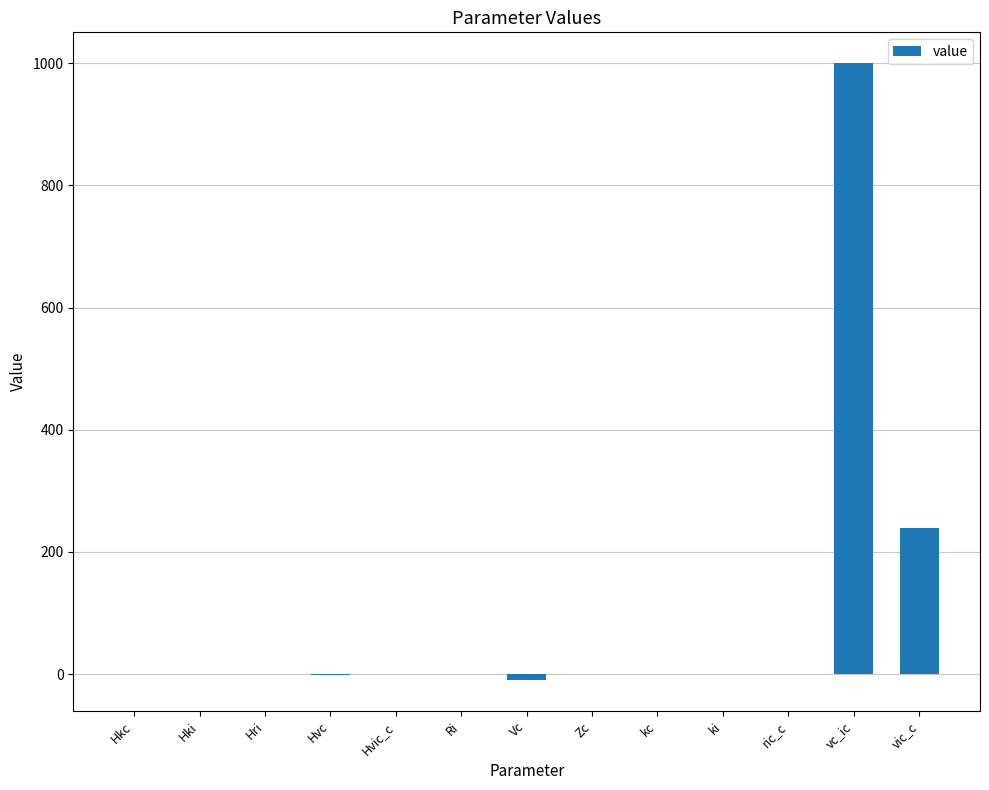

Between ric_c and vic_c, which is larger?

vic_c